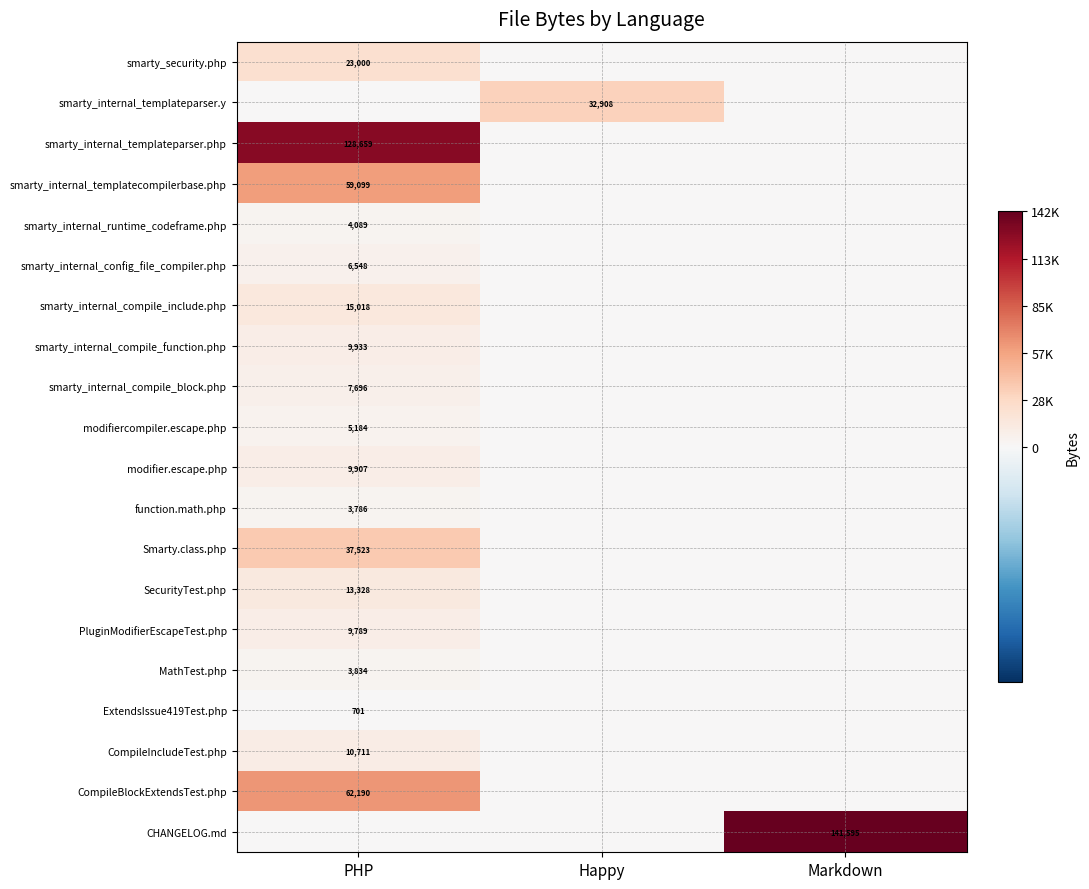

The Smarty.class.php series shows 37523.0 at PHP. True or false?

True